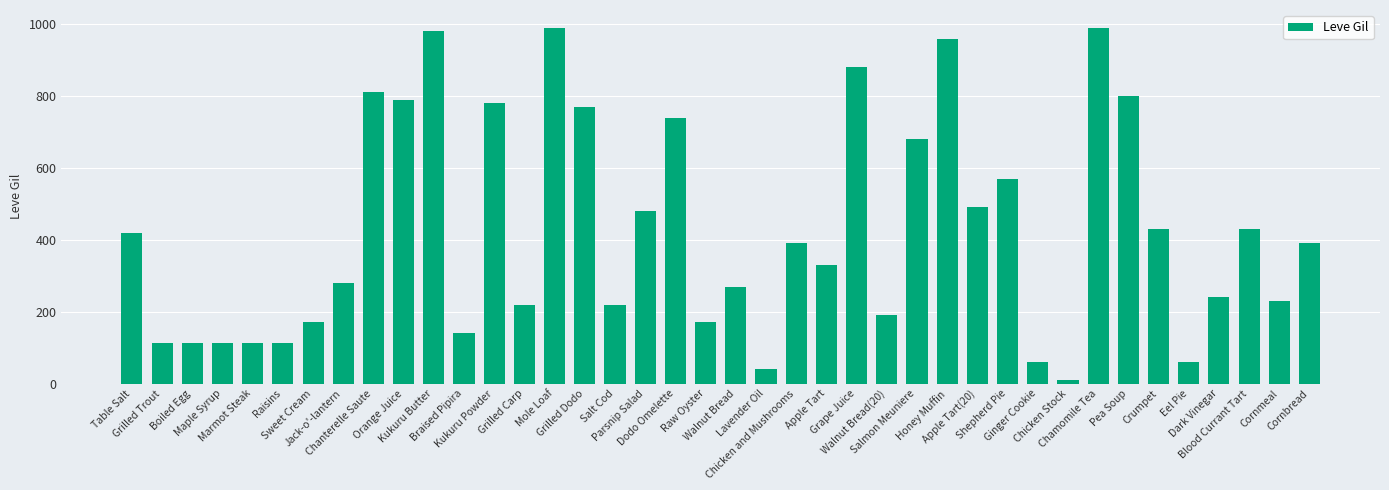

What is the maximum value shown in the chart?

990